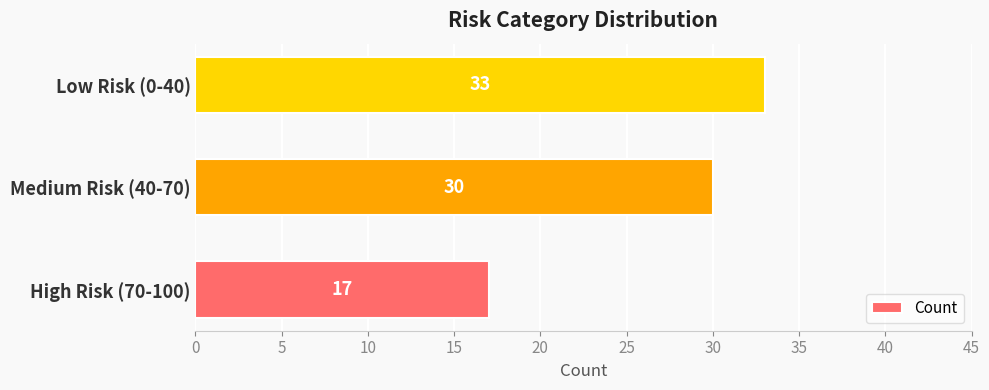

List the labels in order of value, smallest first.

High Risk (70-100), Medium Risk (40-70), Low Risk (0-40)